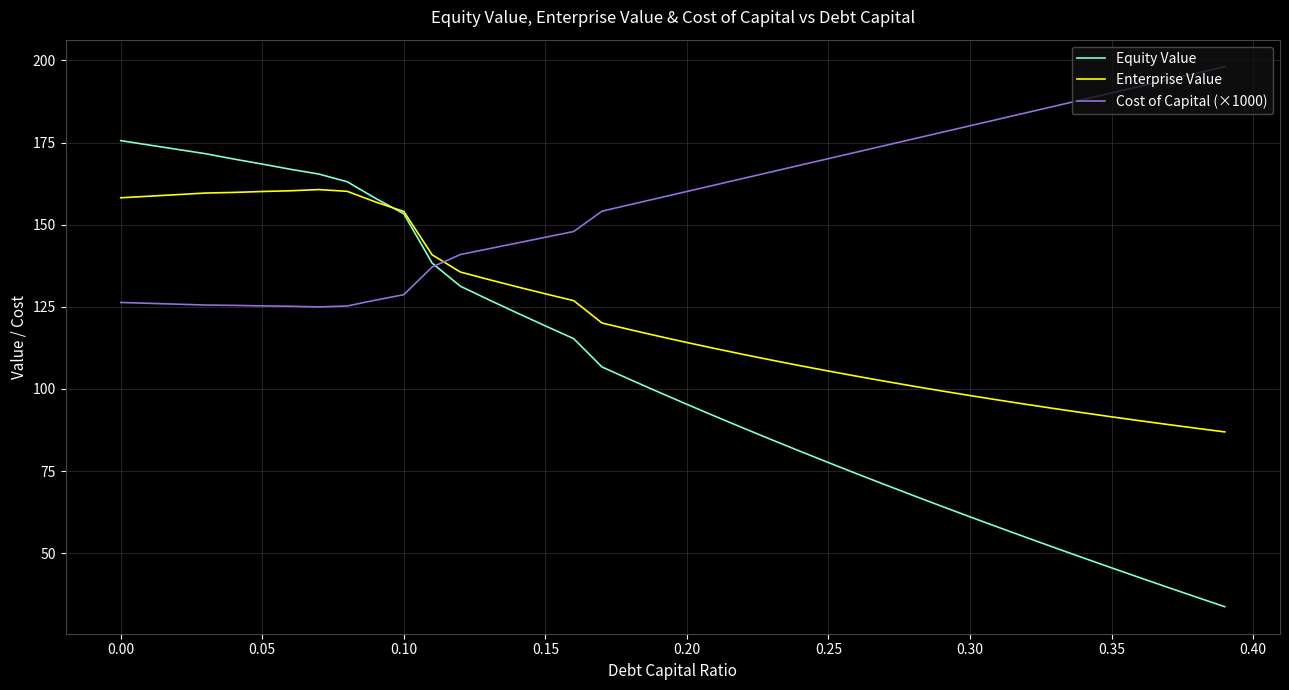

What is the minimum value shown in the chart?

33.7